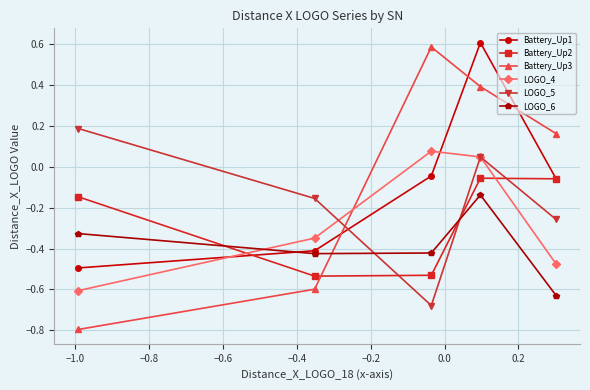

What is the difference between the maximum and second lowest values in the Battery_Up2 series?

0.5